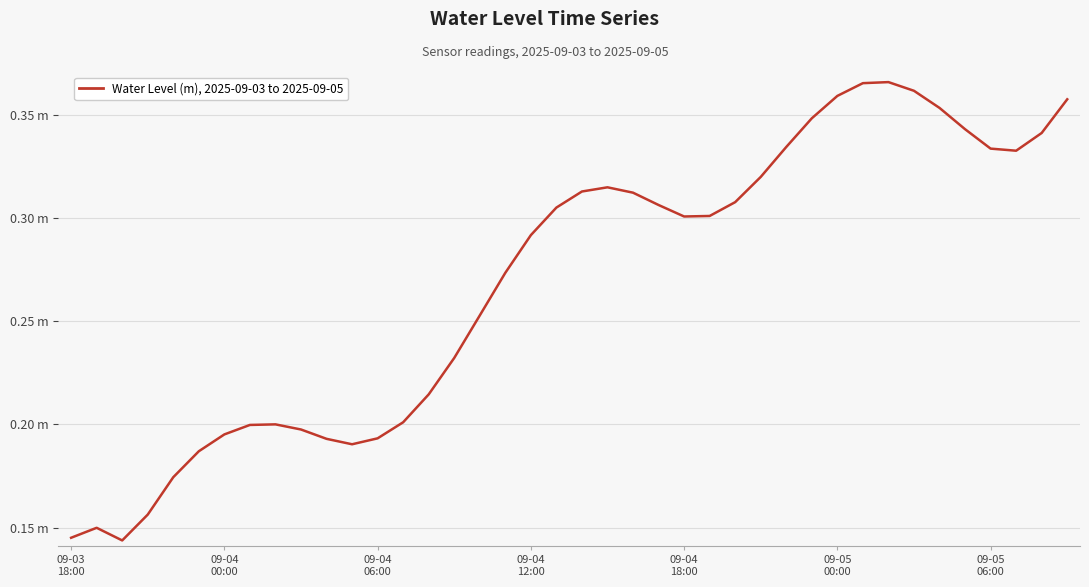

Does the chart display data point markers on the line(s)?

No